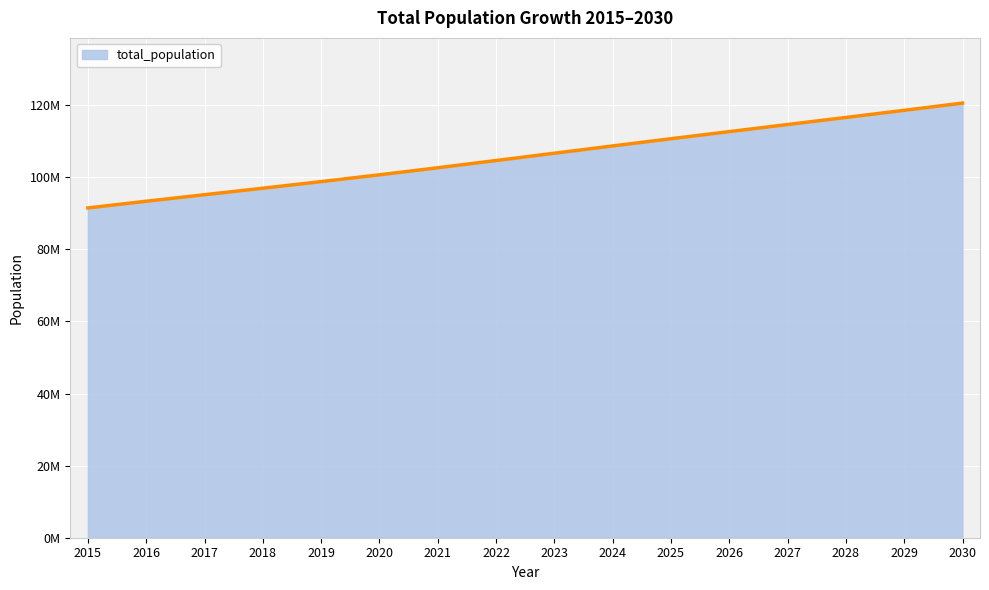

Reading right to left, extract all data points from this chart.

120.6	118.6	116.6	114.6	112.7	110.7	108.7	106.7	104.7	102.6	100.7	98.8	97.0	95.2	93.4	91.5